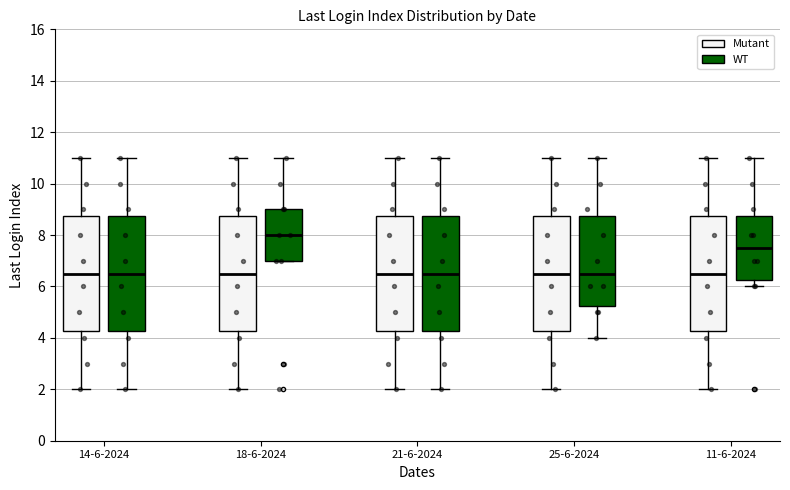

Where does the upper whisker of the box for 21-6-2024 (WT) end on the y-axis? The values are not printed on the chart, so give them approximately, as read against the axis.

11.0